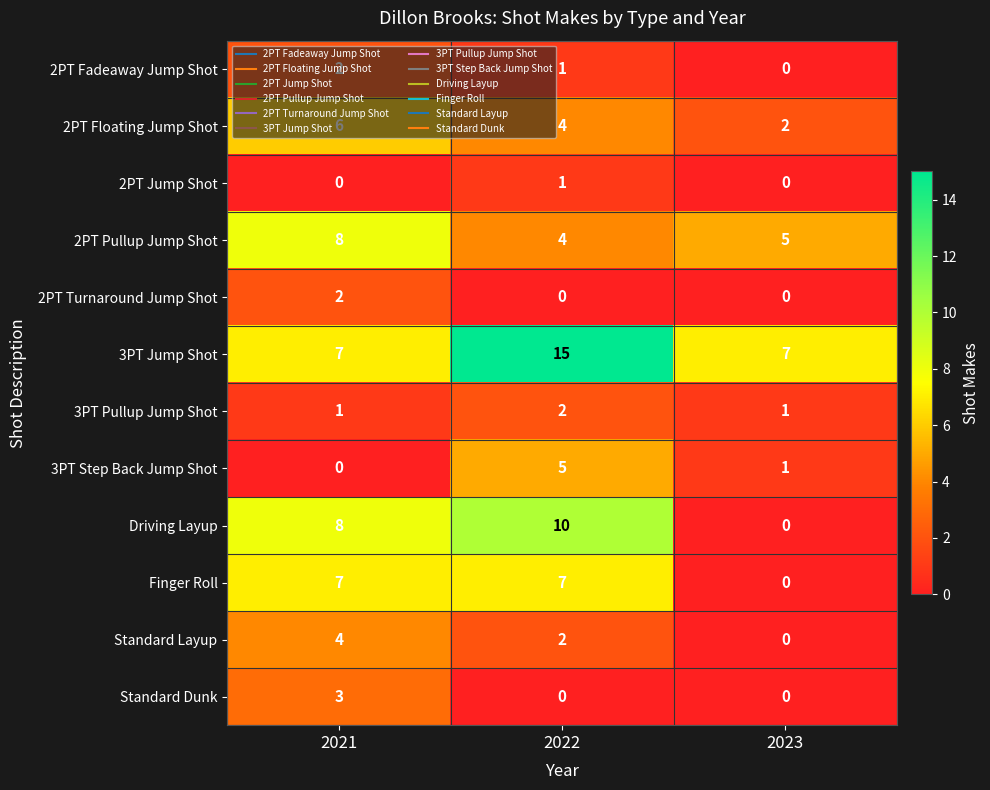

Which series has the largest total across all categories?

3PT Jump Shot